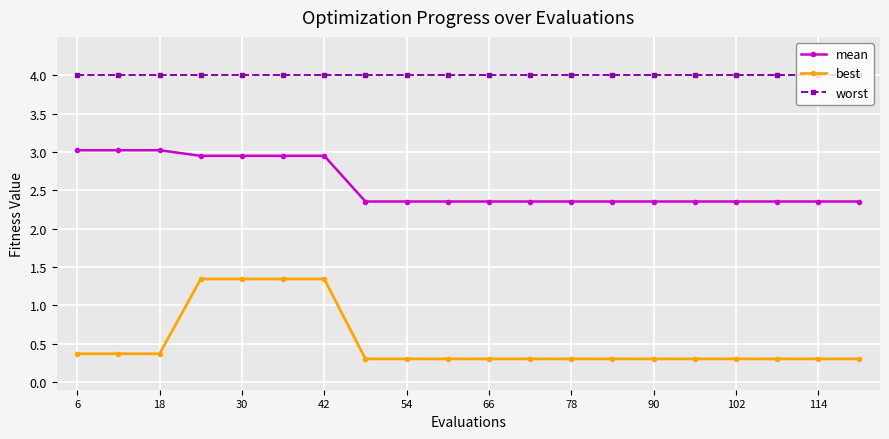

Which series has the largest total across all categories?

worst